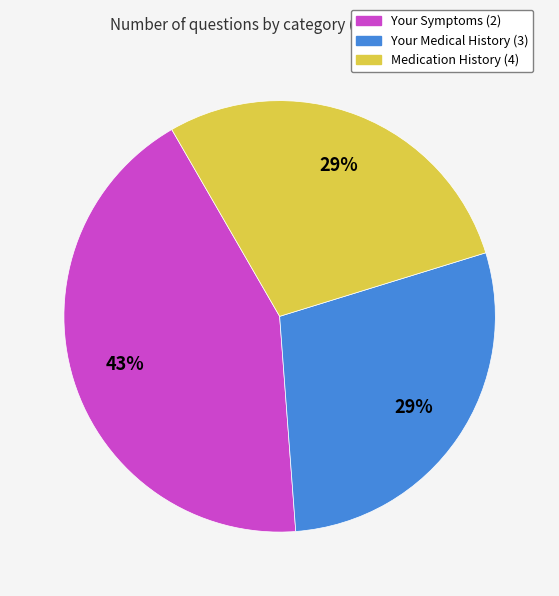

What percentage is the Your Medical History (3) slice, to the nearest percent?

29%